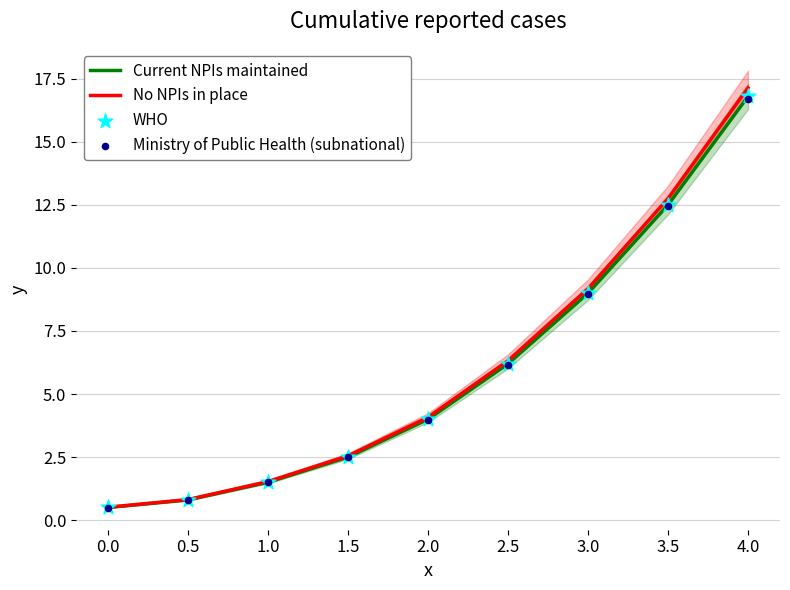

Which series contains the lowest Y value?

Ministry of Public Health (subnational)